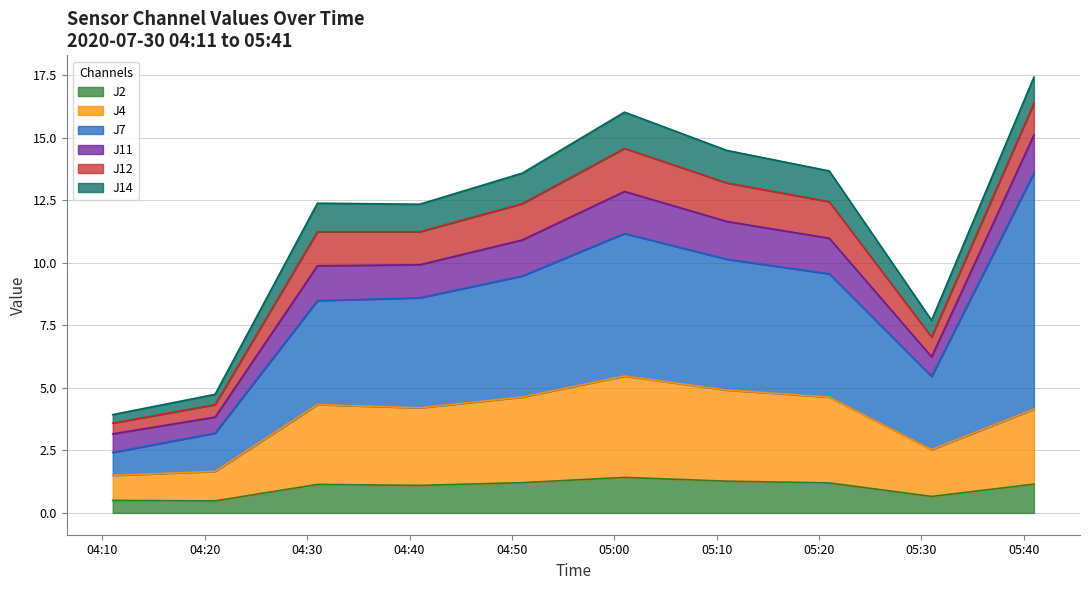

Between 2020-07-30 04:41:00 and 2020-07-30 04:11:00, which is larger?

2020-07-30 04:41:00